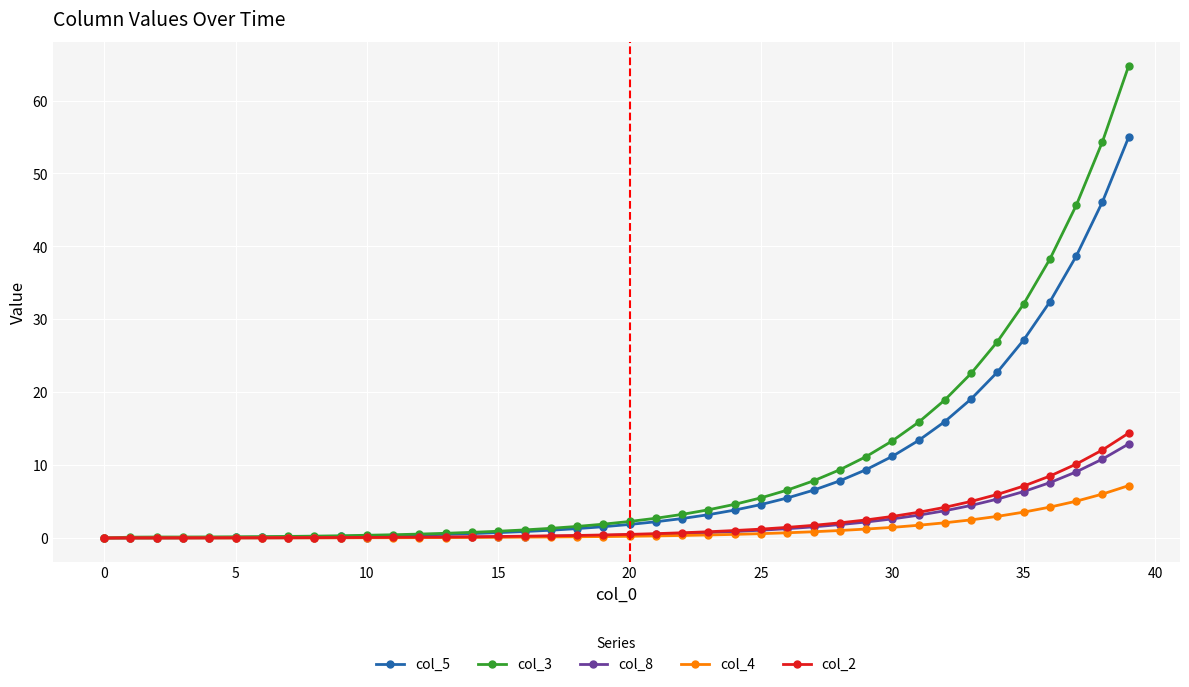

Rank the series by their maximum value, from lowest to highest.

col_4, col_8, col_2, col_5, col_3